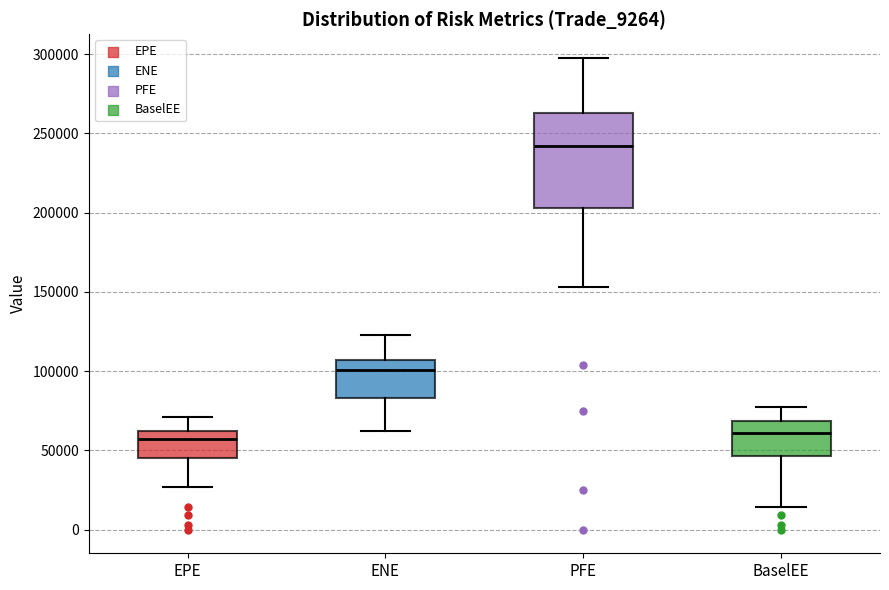

Reading left to right, transcribe this box plot: for each box, give where its median line is, the range the box spans, and where its two whiskers end, as read against the y-axis. The values are not printed on the chart, so give them approximately, as read against the axis.

EPE: median 55000, box 45000 to 60000, whiskers 25000 to 70000
ENE: median 100000, box 85000 to 105000, whiskers 60000 to 125000
PFE: median 240000, box 205000 to 265000, whiskers 155000 to 300000
BaselEE: median 60000, box 45000 to 70000, whiskers 15000 to 75000